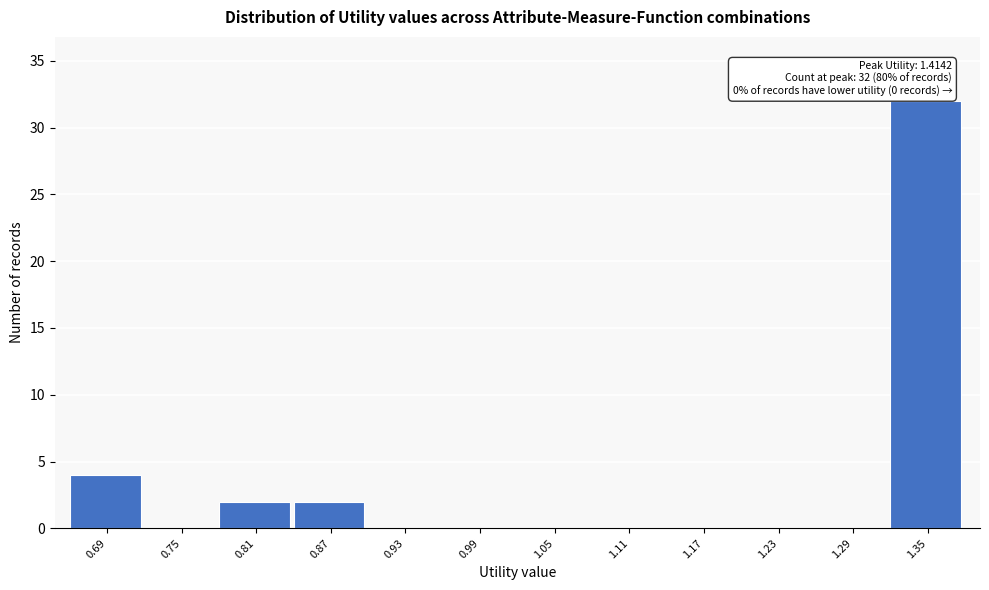

Reading right to left, list all the values displayed in this chart.

1.35=32	1.29=0	1.23=0	1.17=0	1.11=0	1.05=0	0.99=0	0.93=0	0.87=2	0.81=2	0.75=0	0.69=4